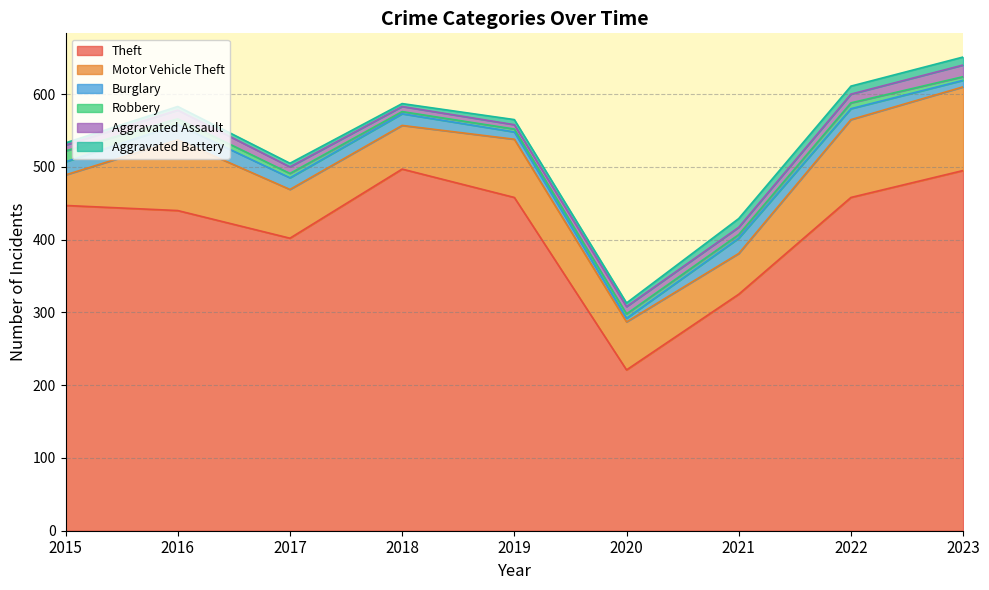

True or false: Theft and Aggravated Battery cross at least once.

False